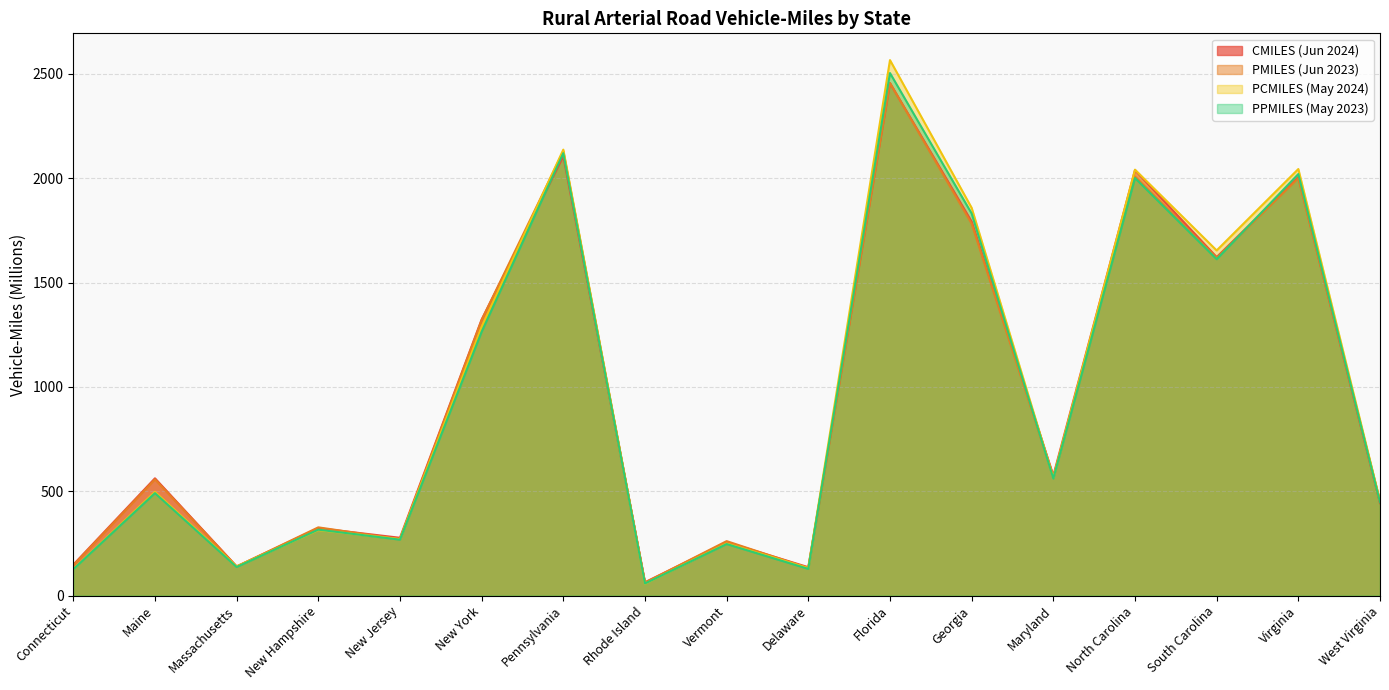

How many lines are shown in the chart?

4